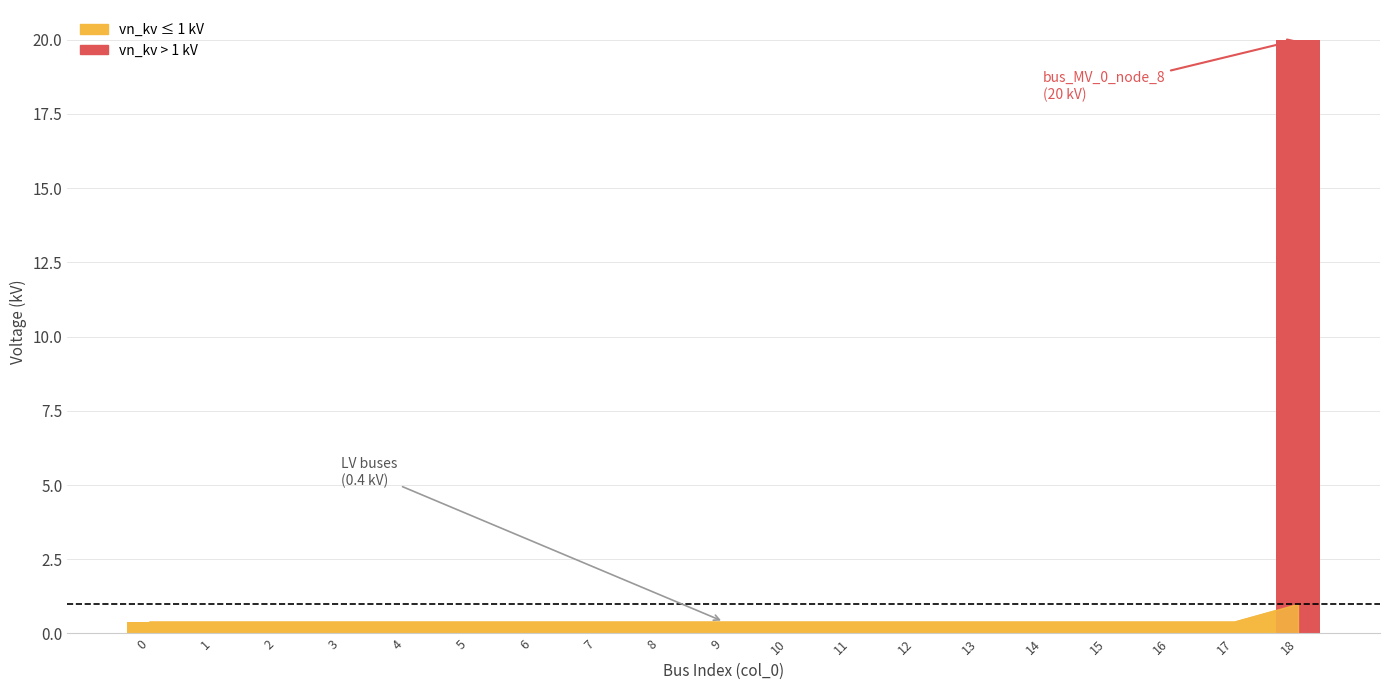

How many distinct data groups are displayed?

1